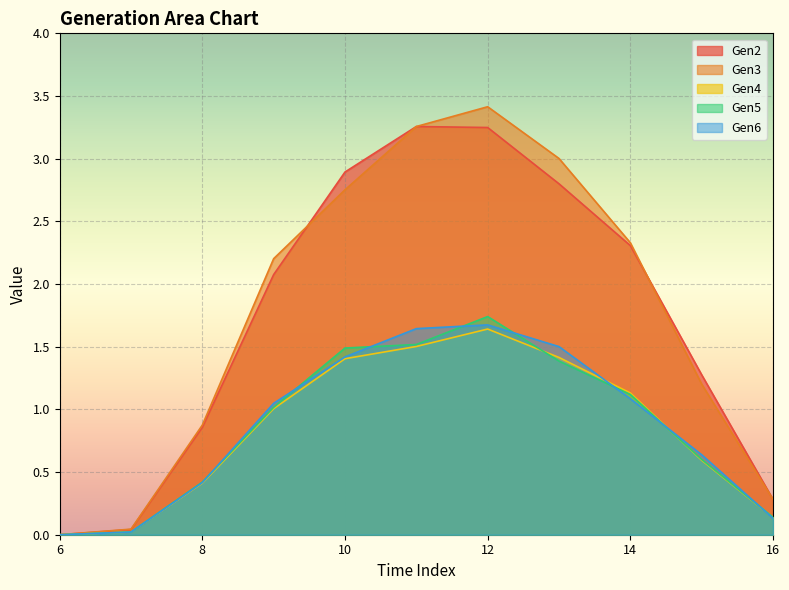

List the series in order of their peak value, lowest first.

Gen4, Gen6, Gen5, Gen2, Gen3